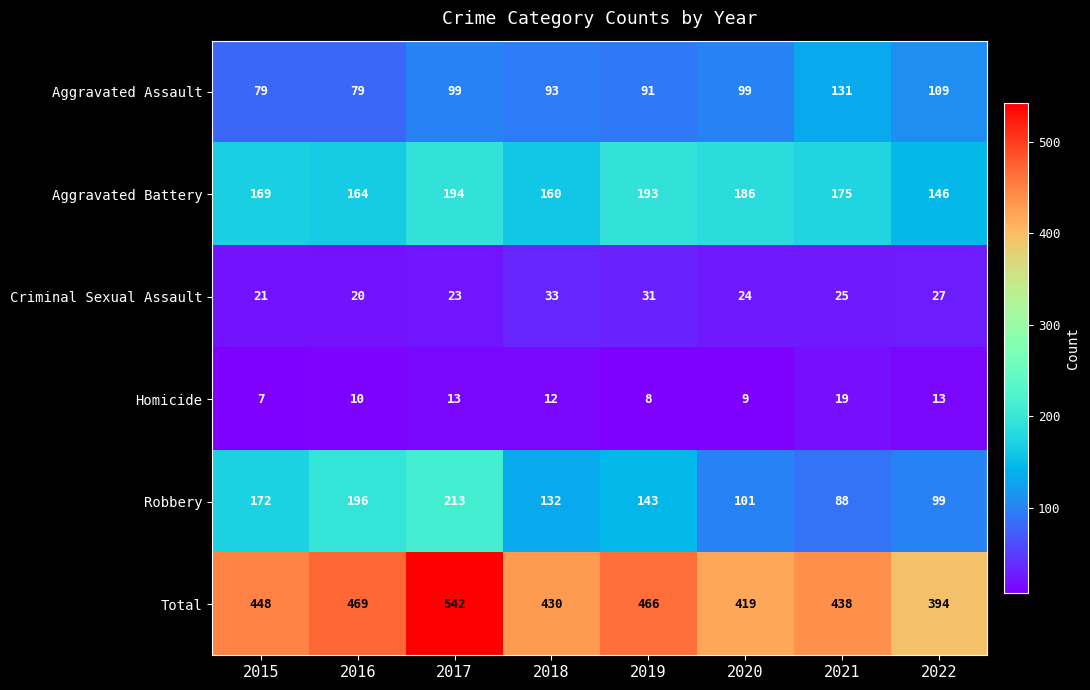

What is the difference between the second highest and second lowest values in the Aggravated Assault series?

30